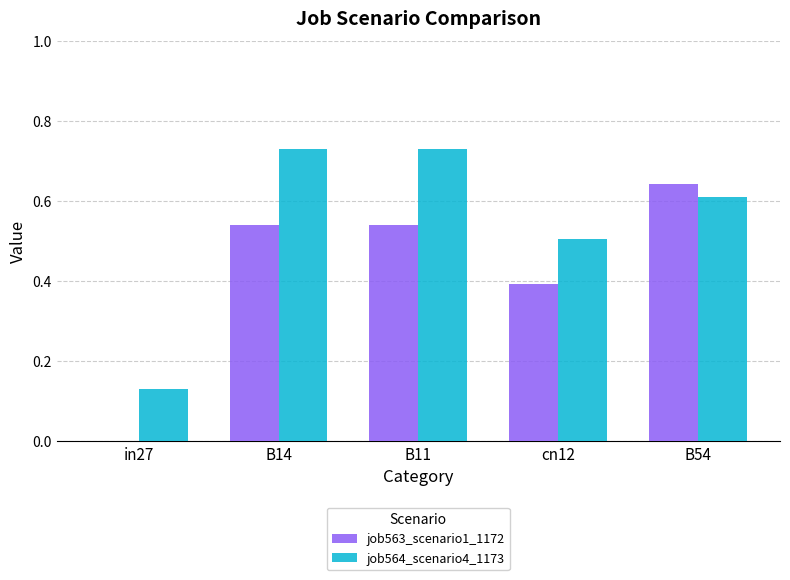

Which series has the largest total across all categories?

job564_scenario4_1173